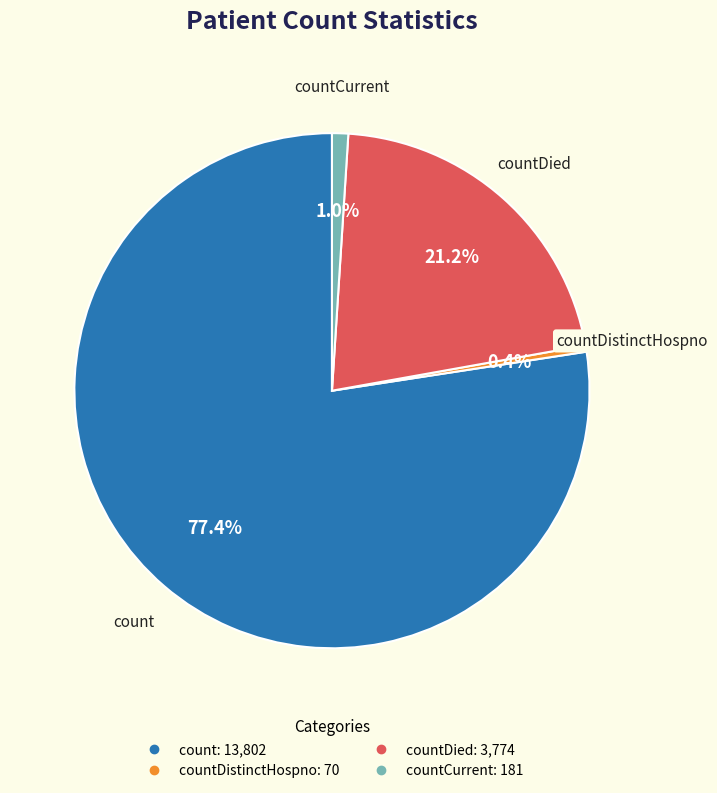

Is there a majority slice in this chart?

Yes